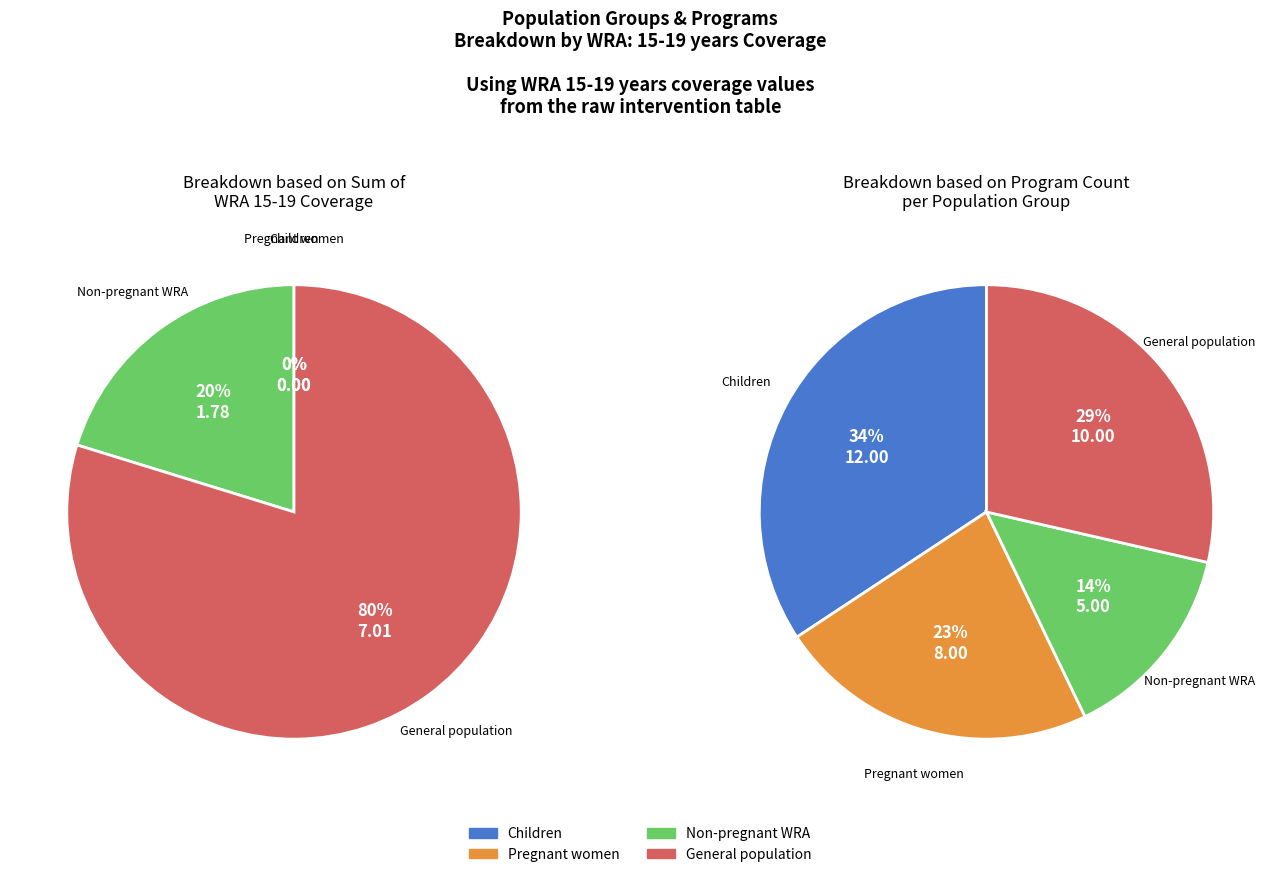

The IFA fortification of rice slice represents 1% of the pie. True or false?

False